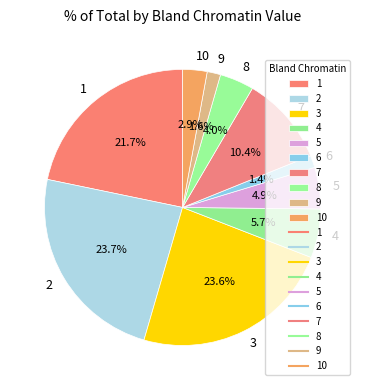

Do 8 and 4 together represent more than half of the pie?

No